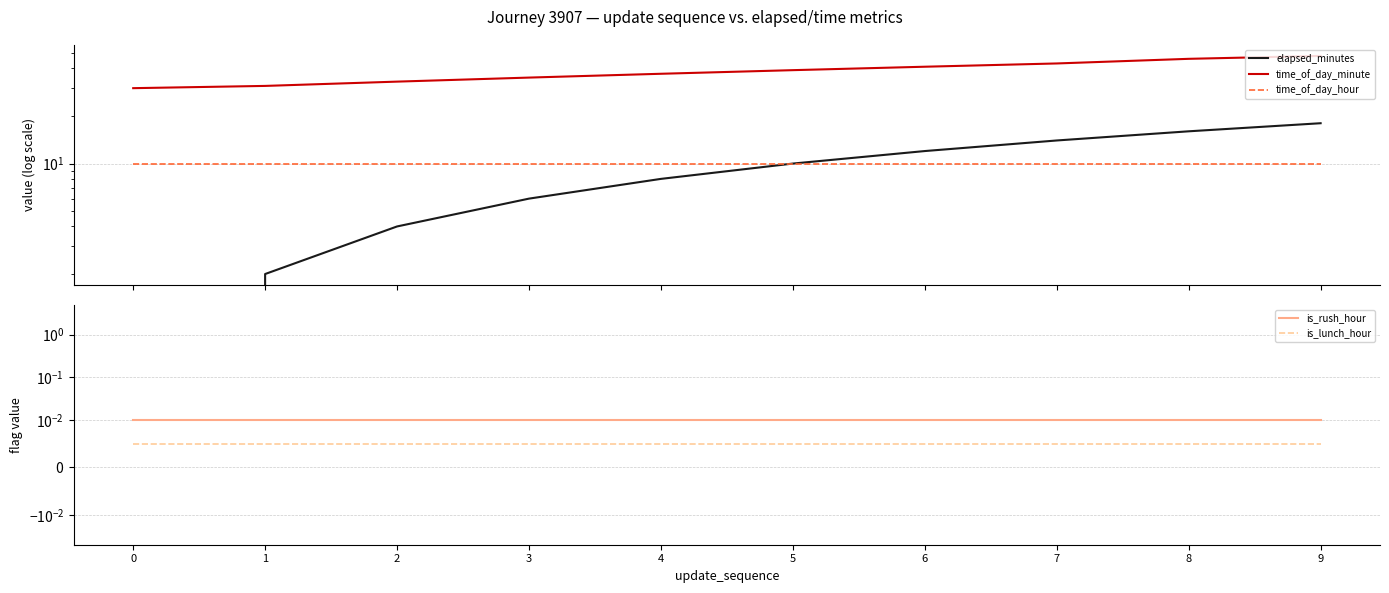

How many distinct data groups are displayed?

5